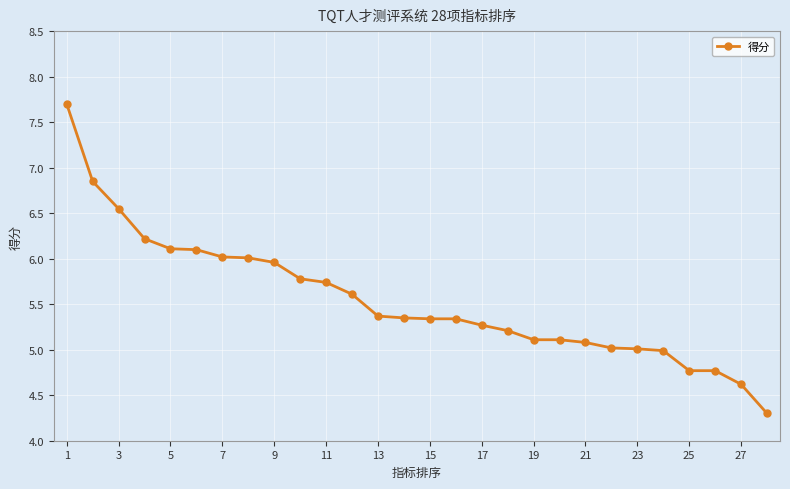

What is the sum of all values?

155.3